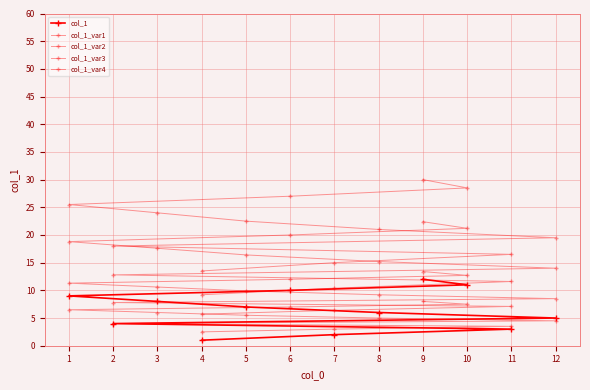

How many lines are shown in the chart?

5